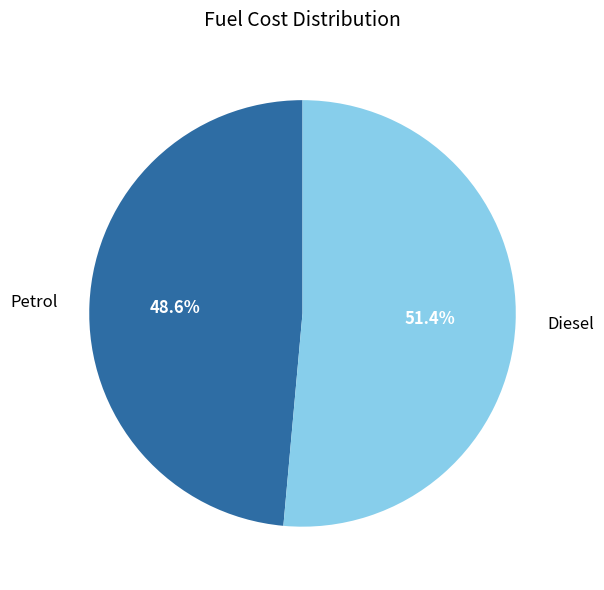

Approximately how many times larger is the value at Diesel compared to Petrol?

1.1